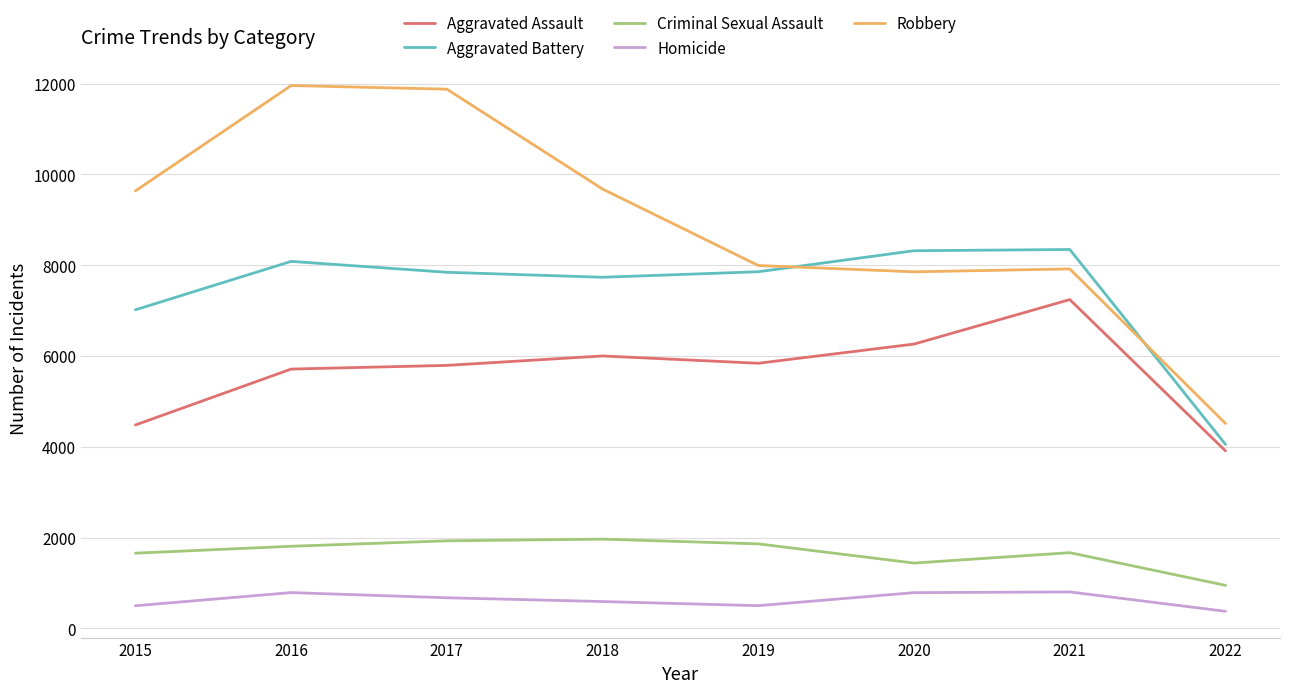

What is the difference between the second highest and second lowest values in the Homicide series?

290